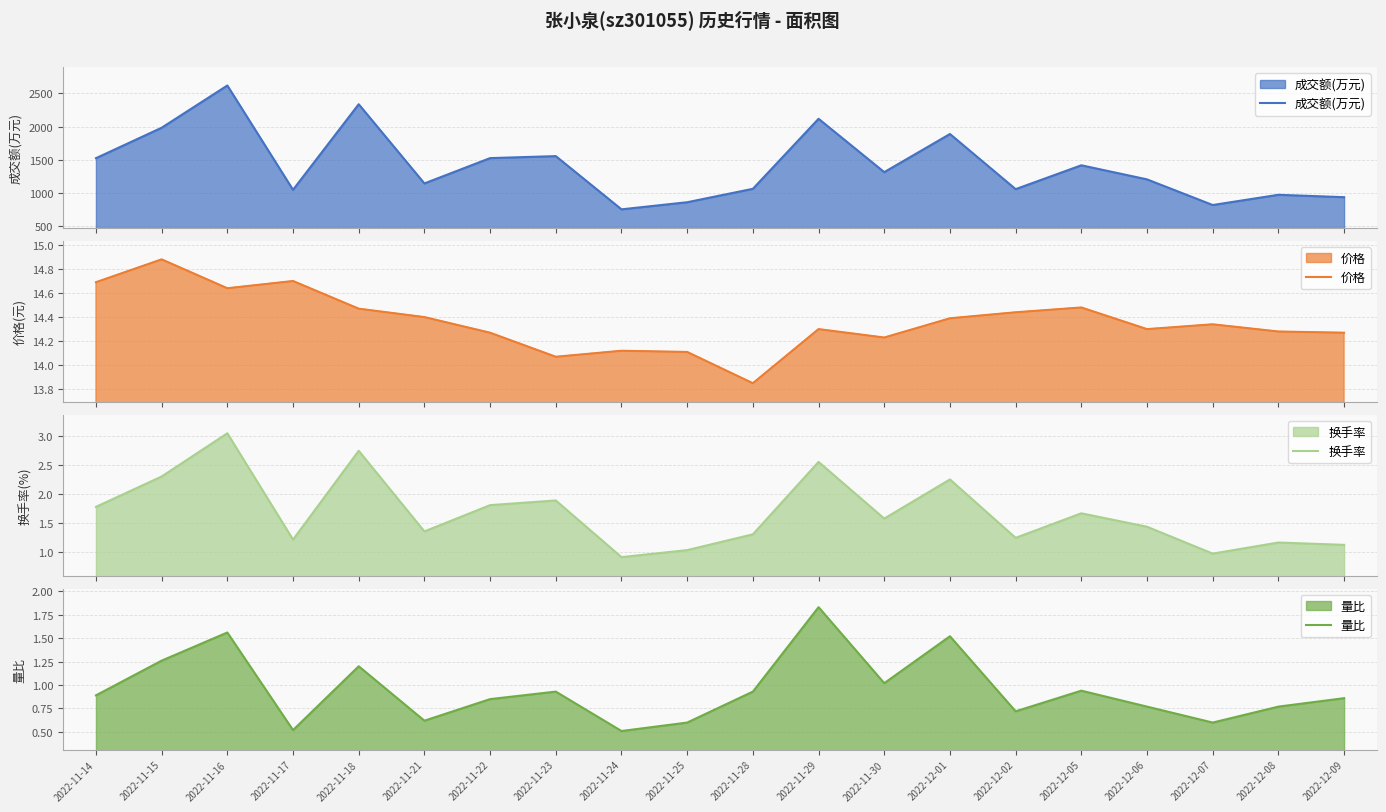

Between 2022-11-24 and 2022-12-09, which is larger?

2022-12-09